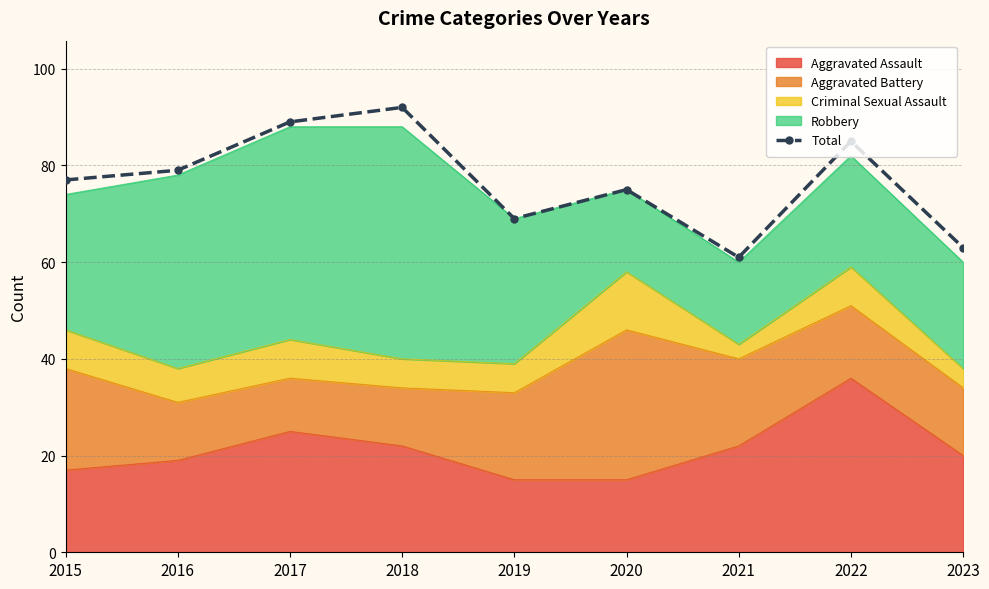

Approximately how many times larger is the value at 2015 compared to 2020?

1.0